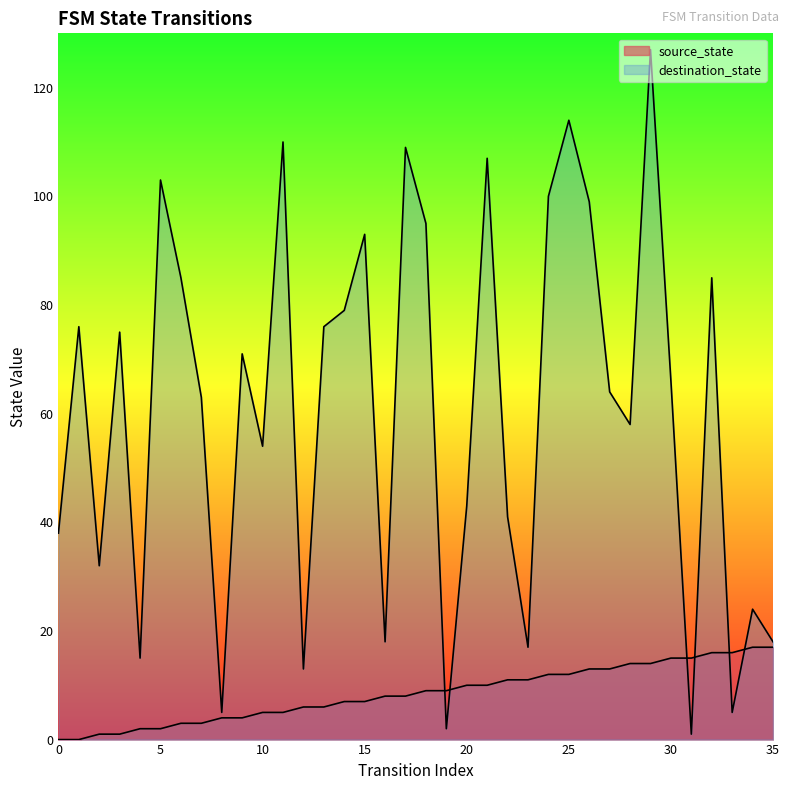

What is the average value of the source_state series?

8